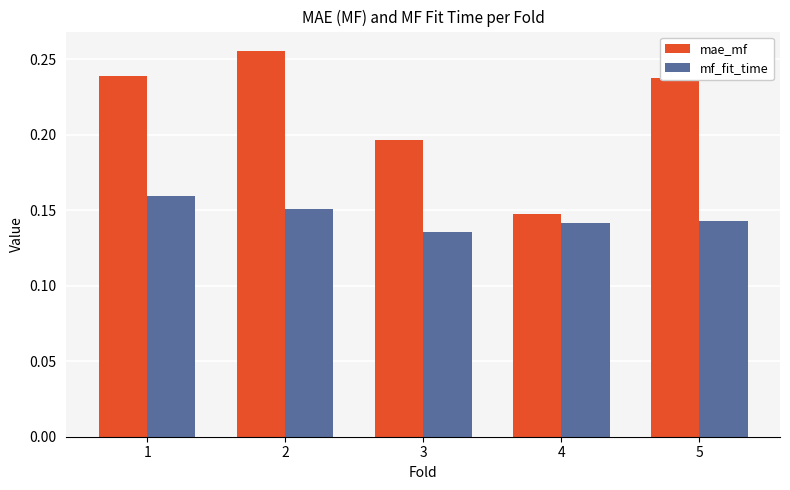

At which category is the sum across all series the highest?

2